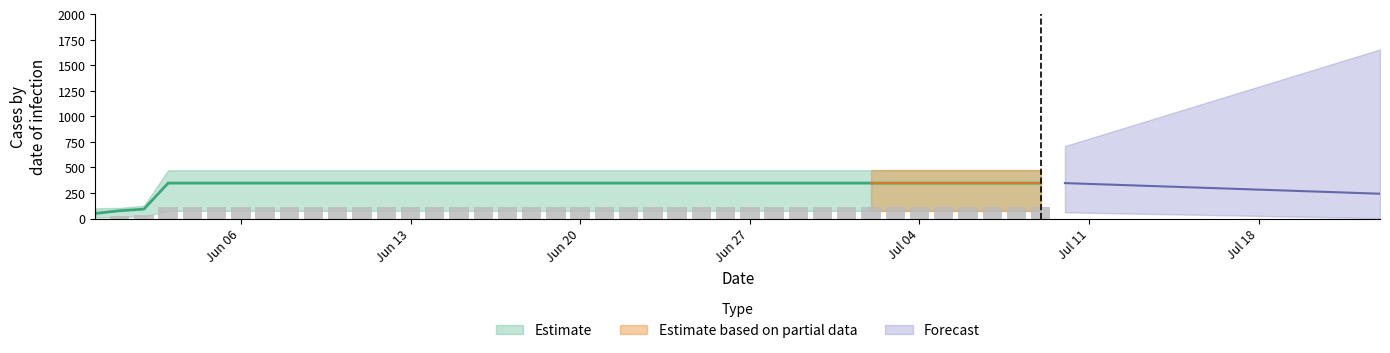

Approximately how many times larger is the value at 2020-07-07 compared to 2020-06-08?

1.0